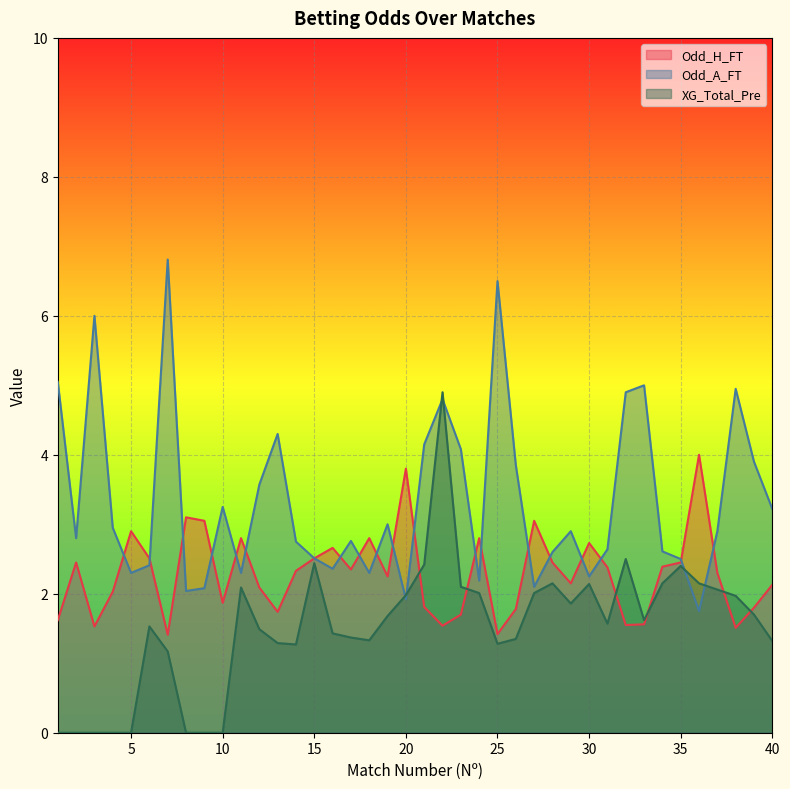

What are all the series names shown in the legend?

Odd_H_FT, Odd_A_FT, XG_Total_Pre